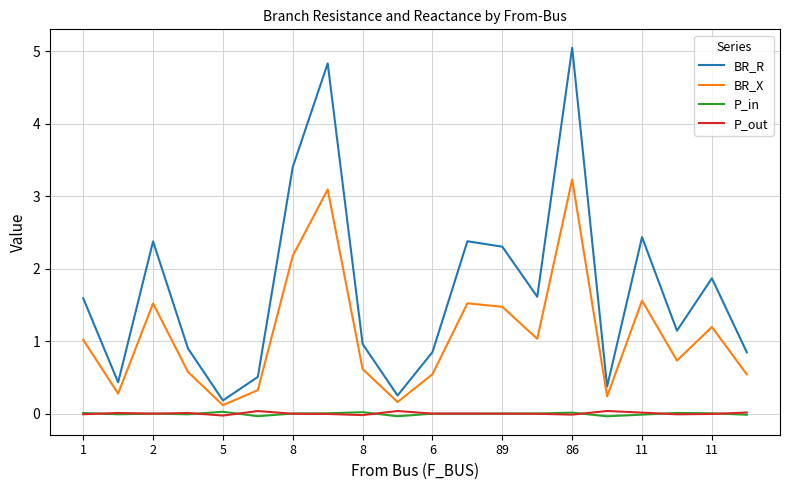

True or false: P_in and BR_R cross at least once.

False